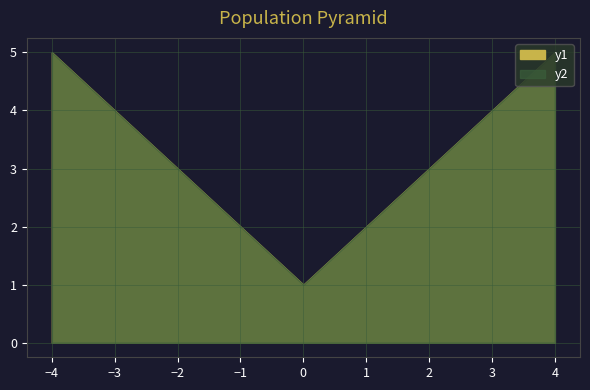

True or false: y2 and y1 intersect in this chart.

False